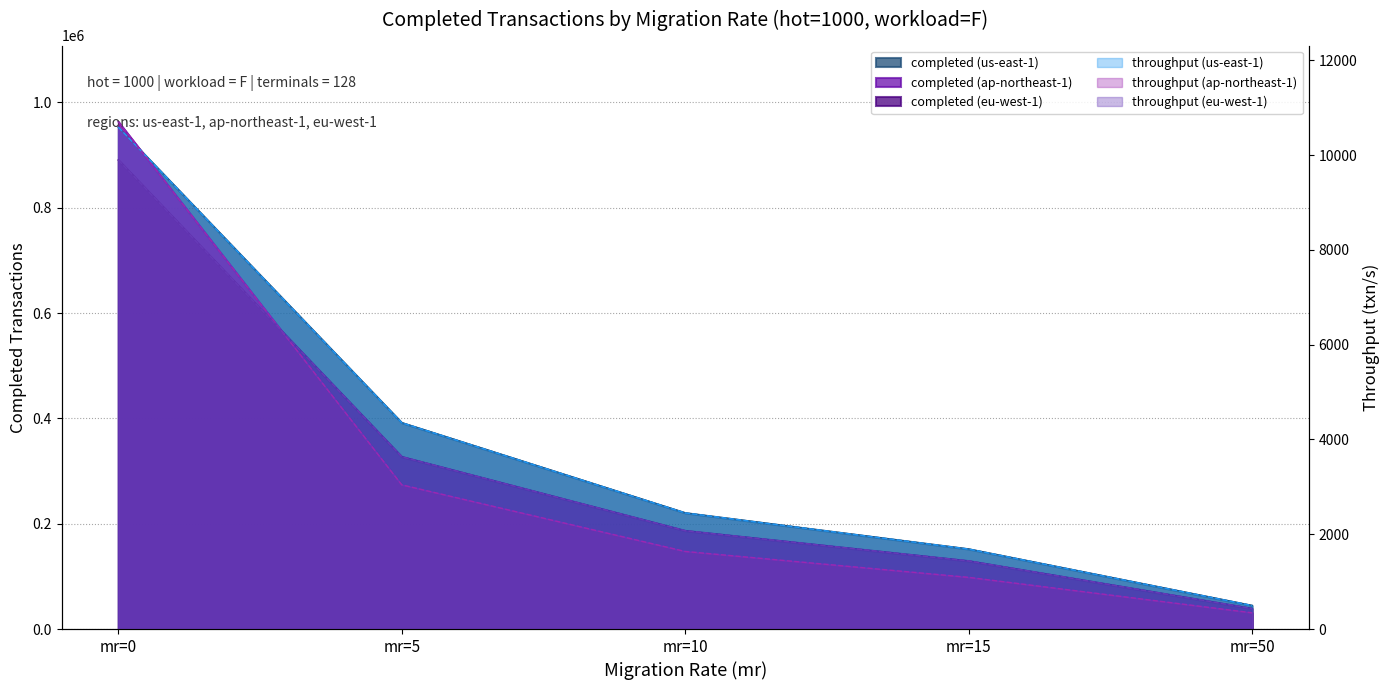

Reading left to right, transcribe all the data shown in this chart.

completed (us-east-1): mr=0=953023	mr=5=391742	mr=10=220537	mr=15=151898	mr=50=44647
completed (ap-northeast-1): mr=0=963408	mr=5=273799	mr=10=147319	mr=15=98119	mr=50=30816
completed (eu-west-1): mr=0=890635	mr=5=327208	mr=10=186746	mr=15=129351	mr=50=39008